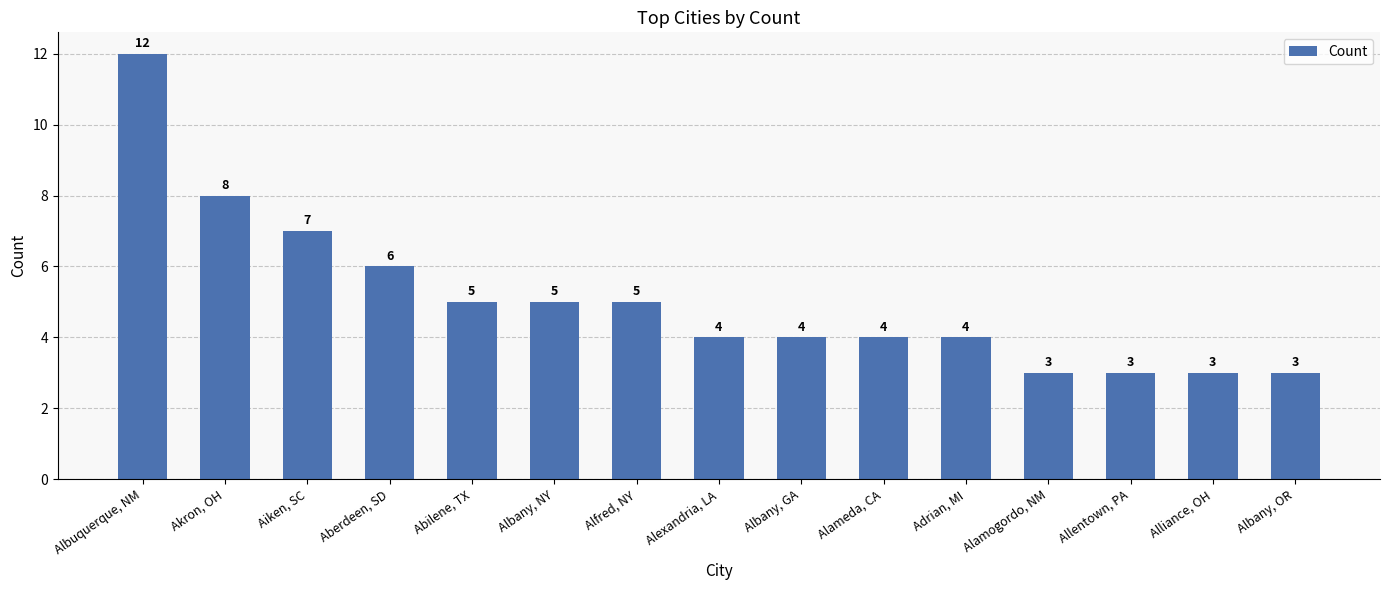

True or false: the data shows 2 at Abilene, TX.

False